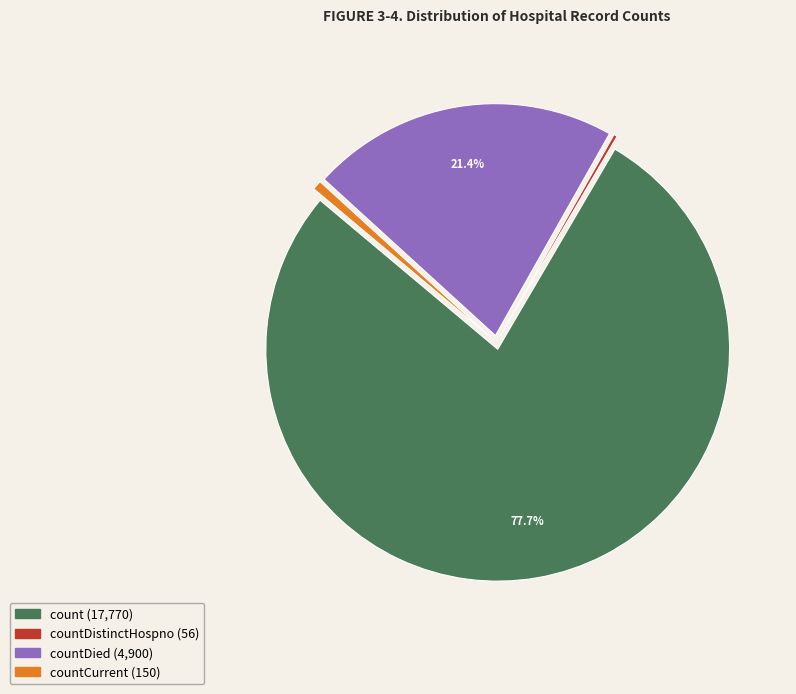

Is there any slice that represents more than half of the pie?

Yes